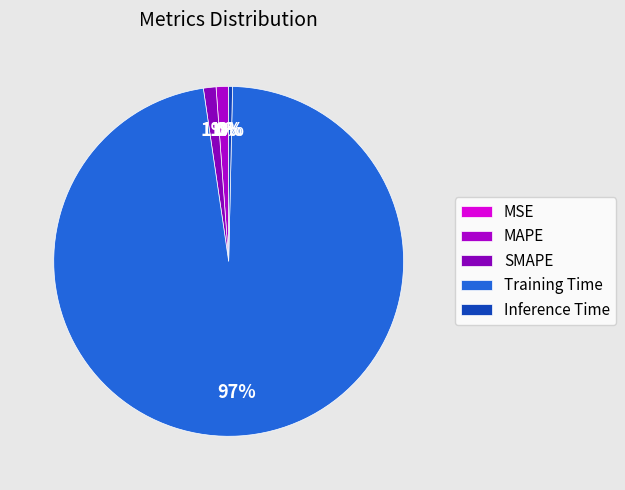

Is it true that SMAPE is 16% of the pie?

False